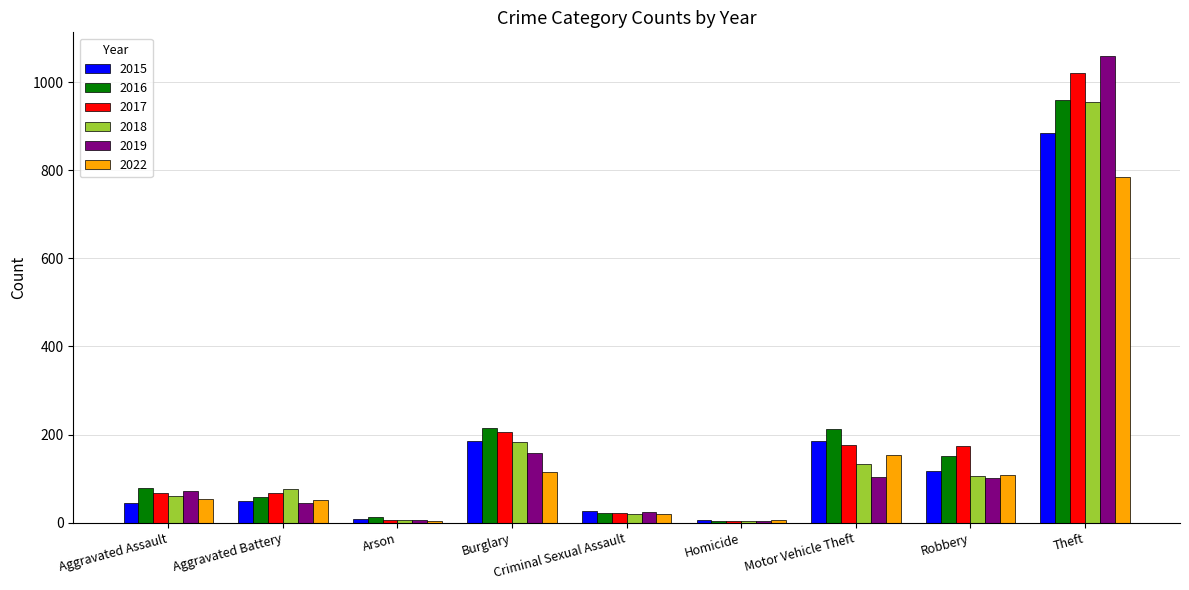

The 2017 series shows 174 at Robbery. True or false?

True